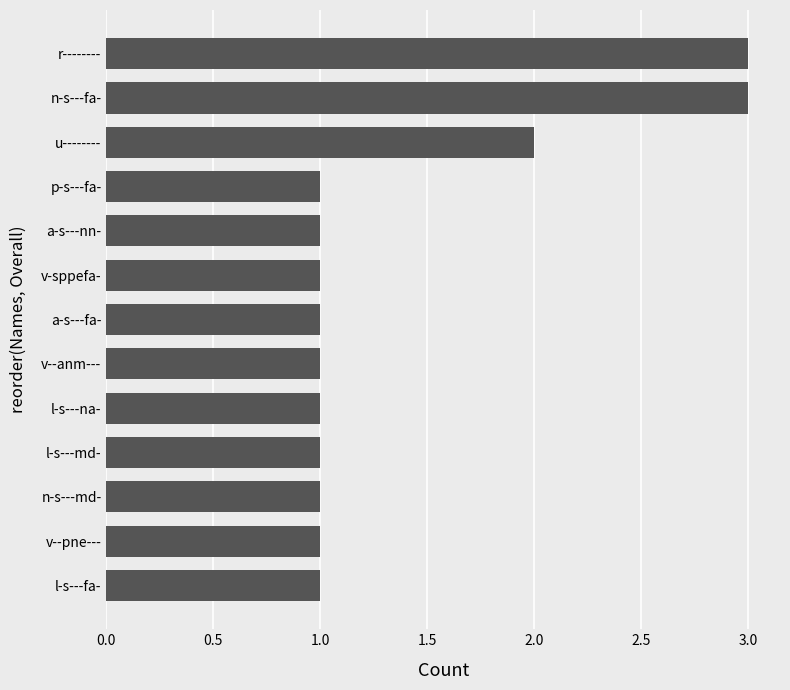

What is the ratio of the value at v-sppefa- to the value at v--anm---?

1.0